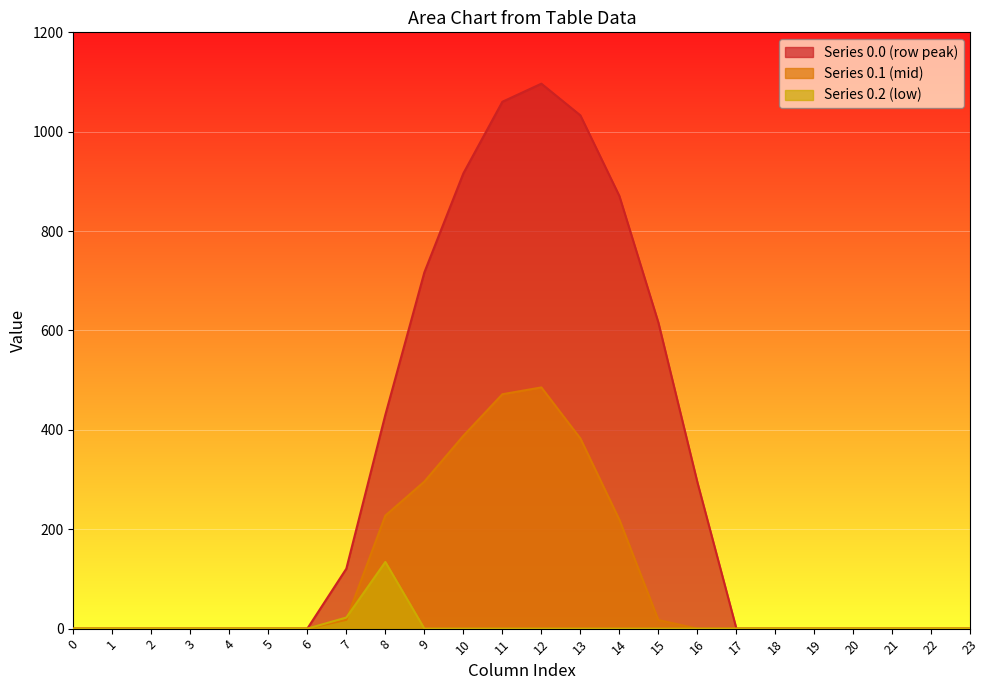

Which series ends up on top after the final intersection of row_0.2 and row_0.1?

row_0.1